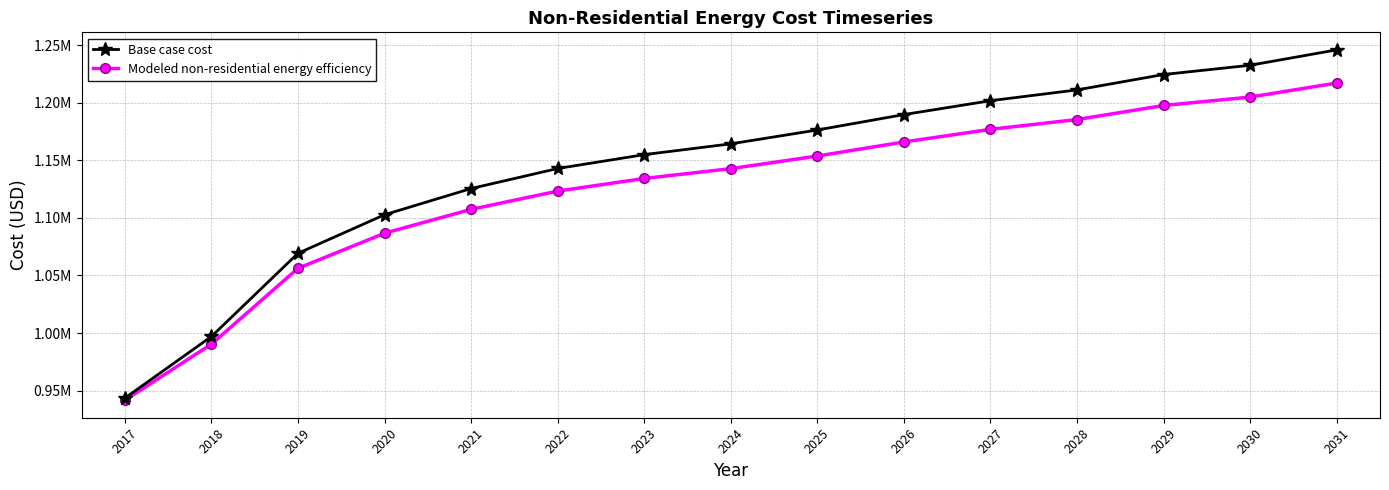

What are all the series names shown in the legend?

Base case cost, Modeled non-residential energy efficiency